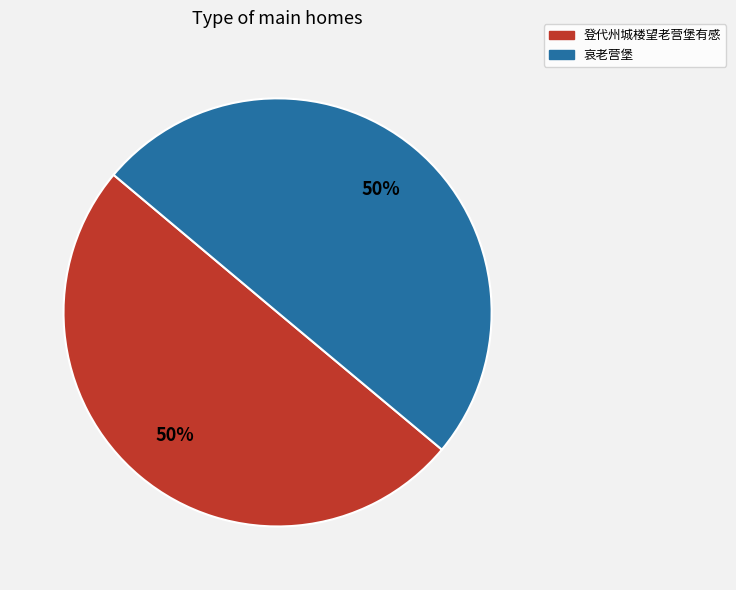

What percentage is the 登代州城楼望老营堡有感 slice, to the nearest percent?

50%